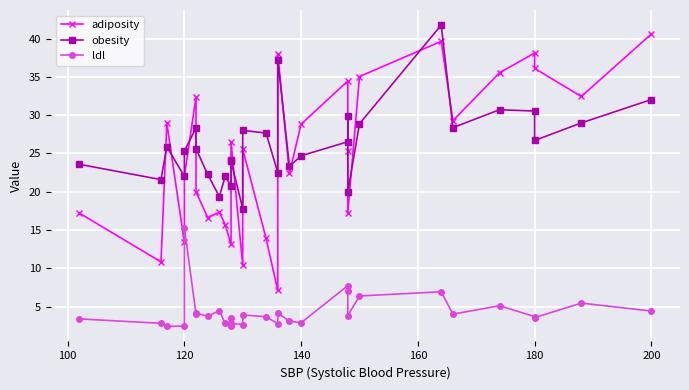

True or false: adiposity and ldl cross at least once.

False